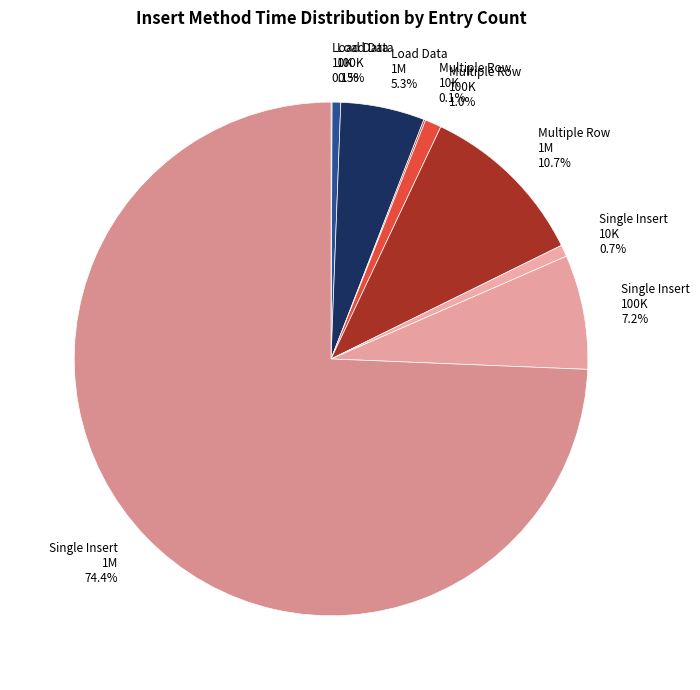

What percentage is NOT represented by Single Insert 1M 74.4%?

25.6%